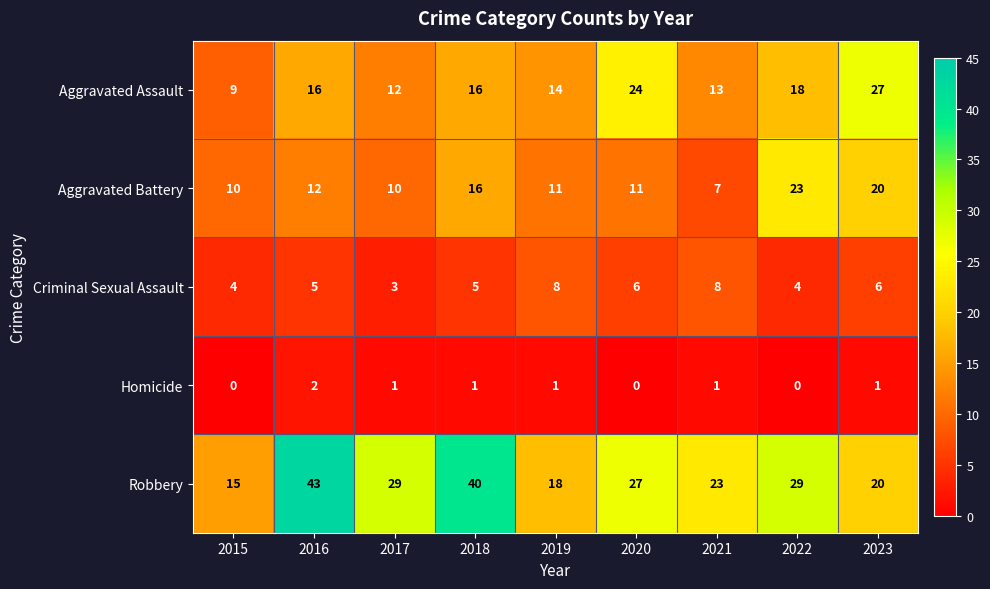

What is the total value across all series at 2022?

74